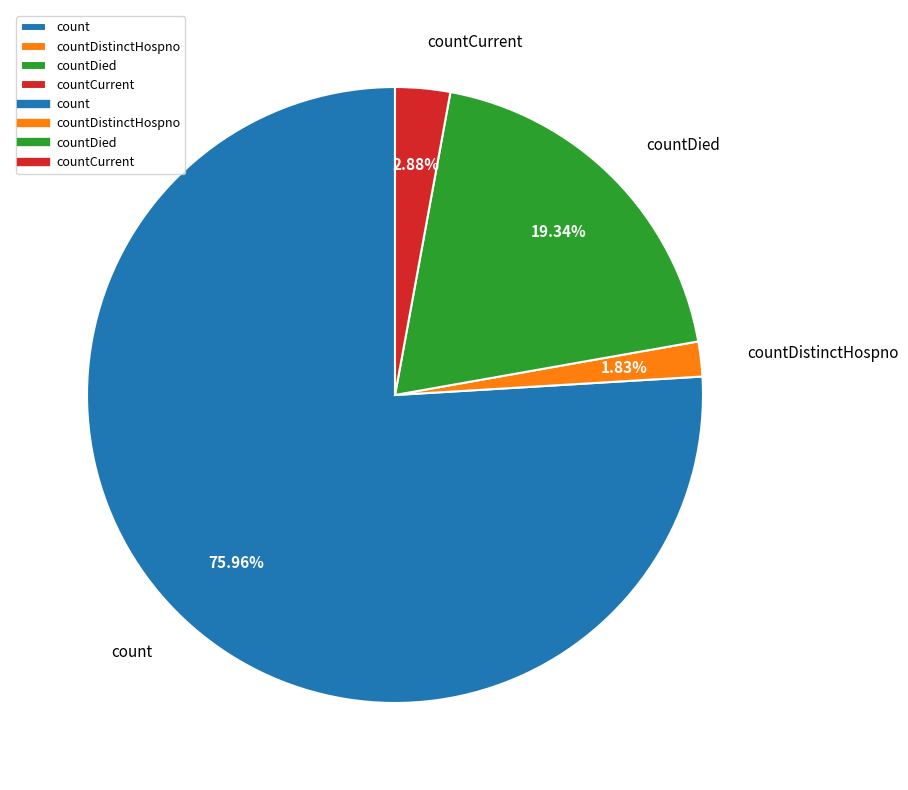

What percentage is NOT represented by count?

24.0%